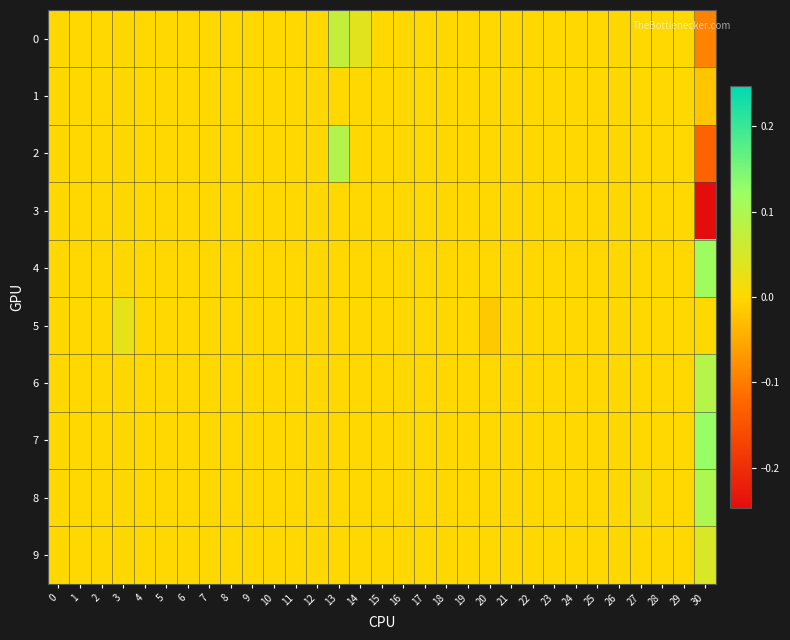

Which series has the largest range (max minus min)?

3